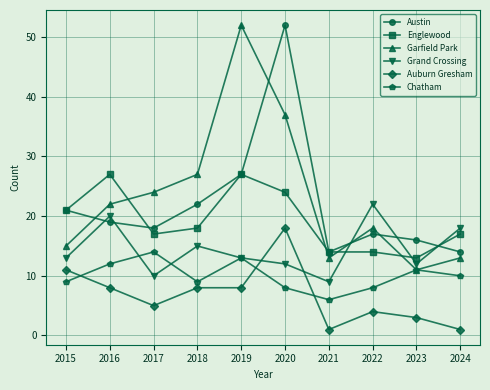

At which category does Grand Crossing reach its first local valley?

2017